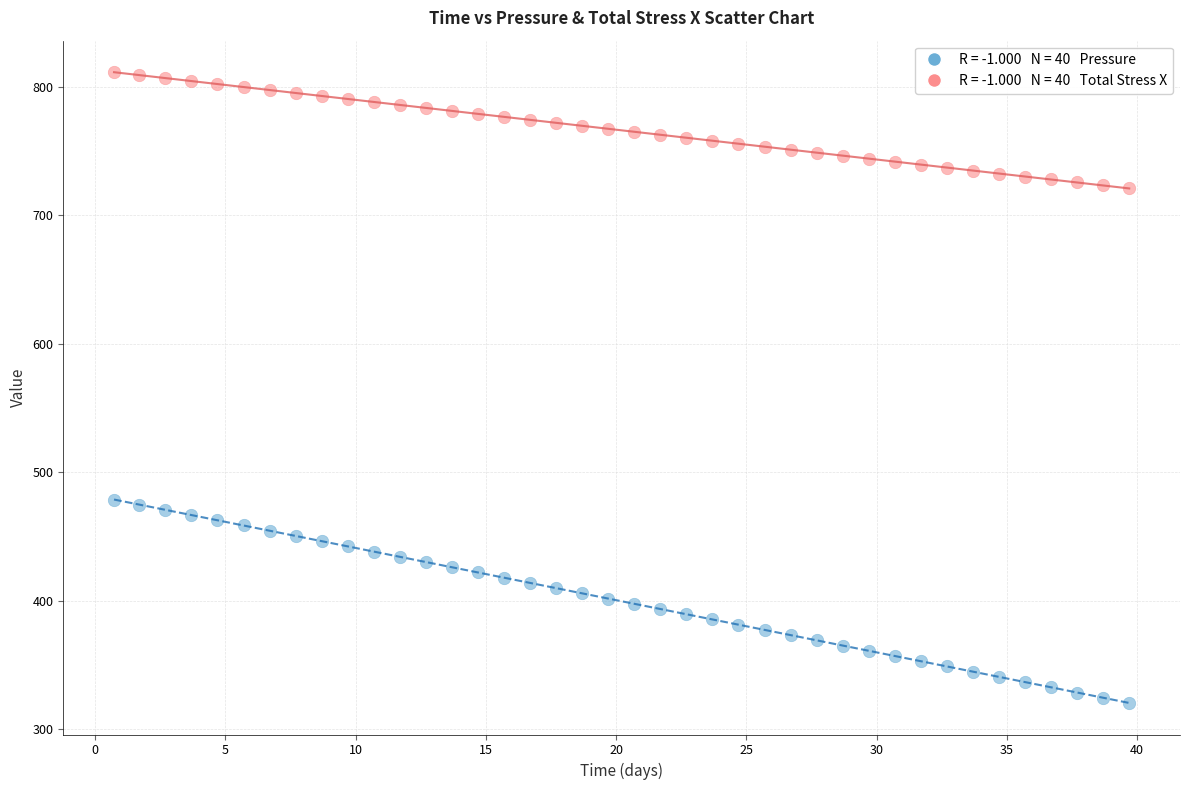

Across all data points, what is the range of Y values (max minus min)?

491.0